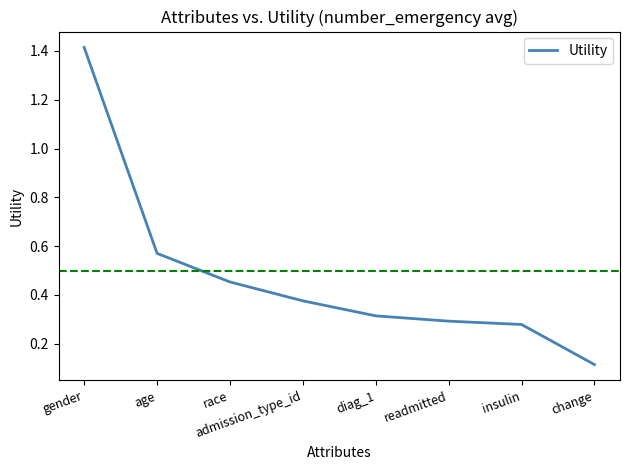

What is the change in value from age to insulin?

-0.3